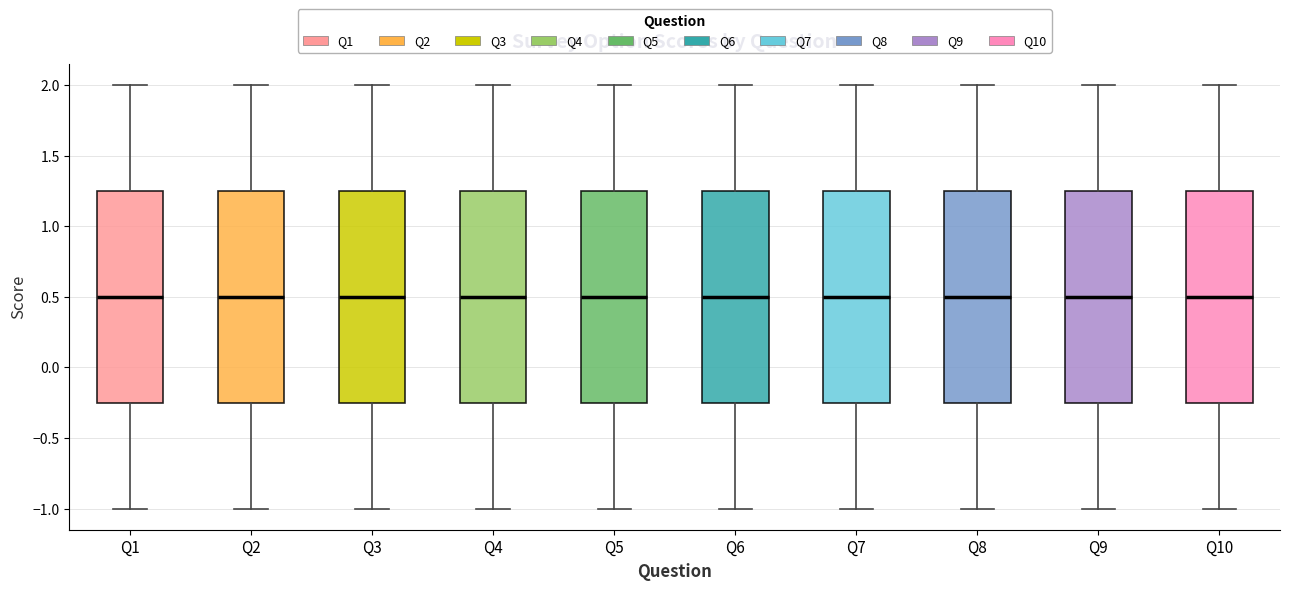

Reading left to right, read every box against the y-axis: the position of its median line, the range the box covers, and the ends of its whiskers. The values are not printed on the chart, so give them approximately, as read against the axis.

Q1: median 0.50, box -0.25 to 1.25, whiskers -1.00 to 2.00
Q2: median 0.50, box -0.25 to 1.25, whiskers -1.00 to 2.00
Q3: median 0.50, box -0.25 to 1.25, whiskers -1.00 to 2.00
Q4: median 0.50, box -0.25 to 1.25, whiskers -1.00 to 2.00
Q5: median 0.50, box -0.25 to 1.25, whiskers -1.00 to 2.00
Q6: median 0.50, box -0.25 to 1.25, whiskers -1.00 to 2.00
Q7: median 0.50, box -0.25 to 1.25, whiskers -1.00 to 2.00
Q8: median 0.50, box -0.25 to 1.25, whiskers -1.00 to 2.00
Q9: median 0.50, box -0.25 to 1.25, whiskers -1.00 to 2.00
Q10: median 0.50, box -0.25 to 1.25, whiskers -1.00 to 2.00